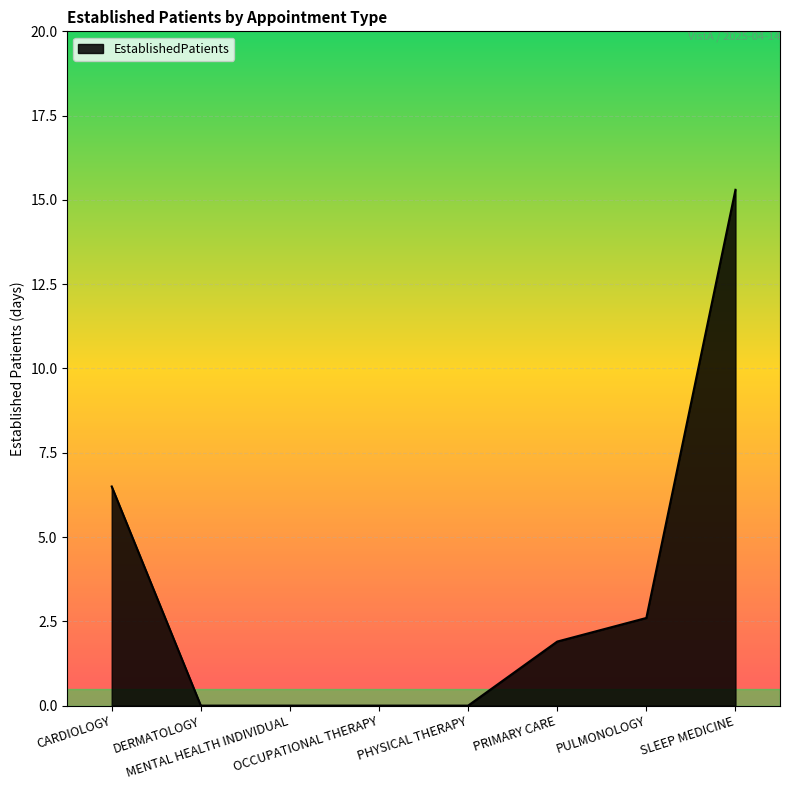

True or false: the data has more than 2 interior local peaks.

False